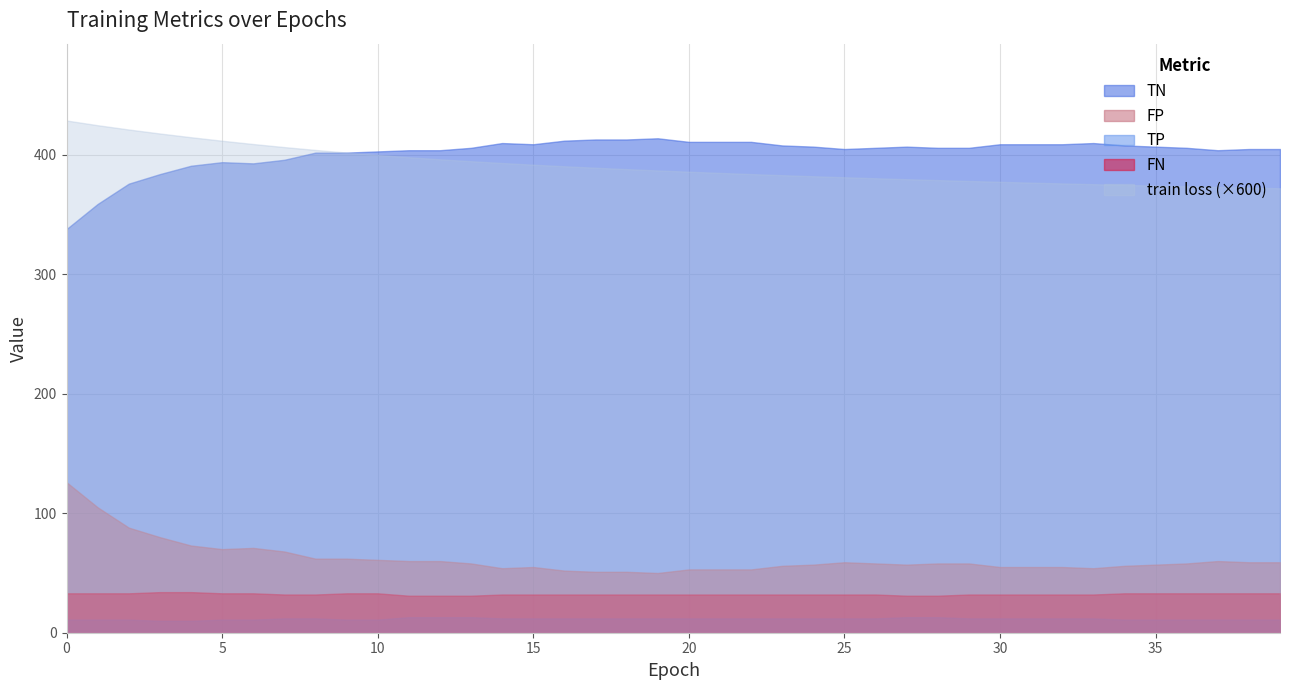

Which label corresponds to the smallest value in the chart?

39